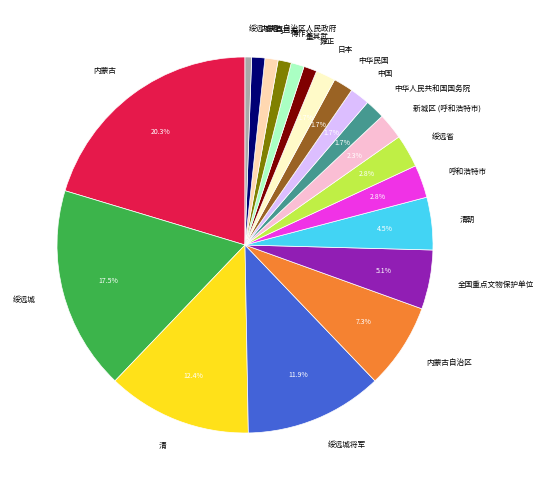

Does 乌兰夫 represent more than half of the total?

No